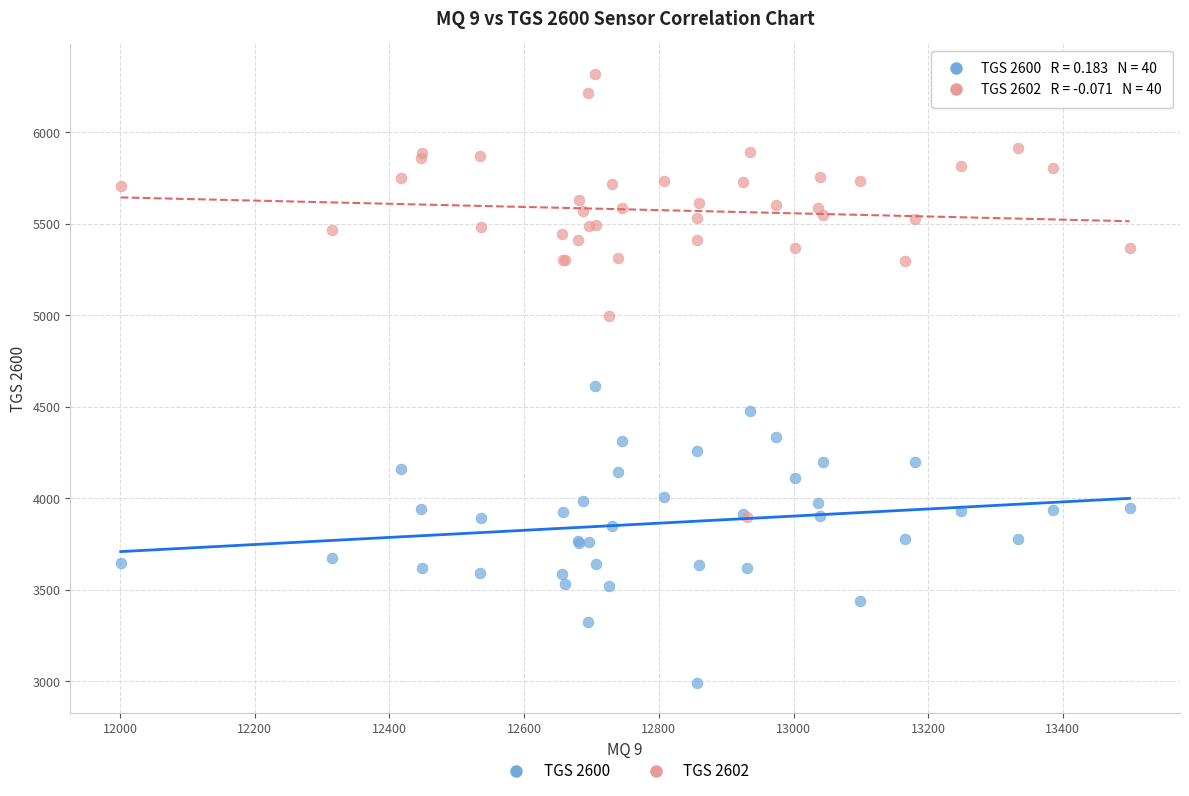

What are all the series names shown in the legend?

TGS 2600, TGS 2602